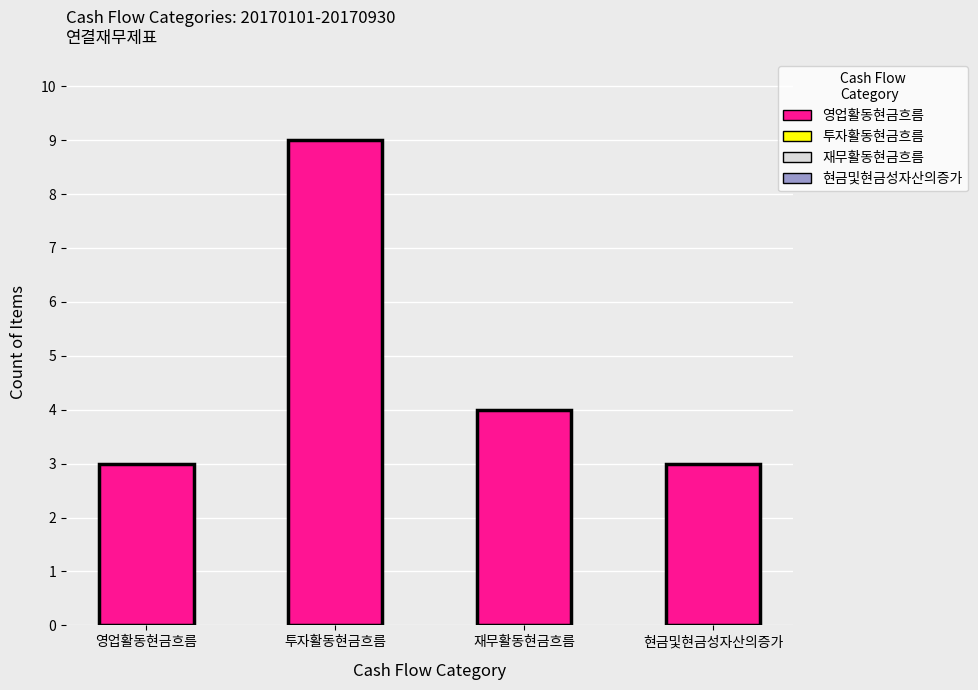

Between 투자활동현금흐름 and 영업활동현금흐름, which is larger?

투자활동현금흐름